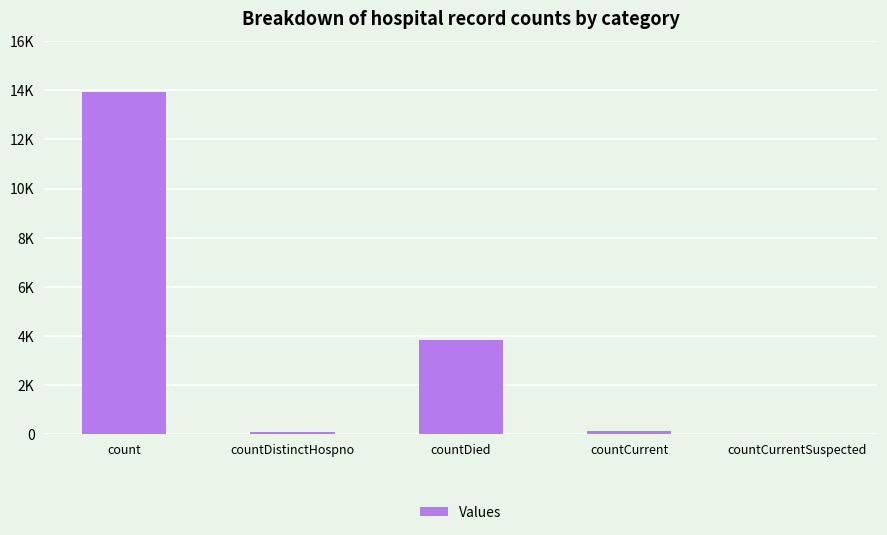

How many bars are there in total?

5